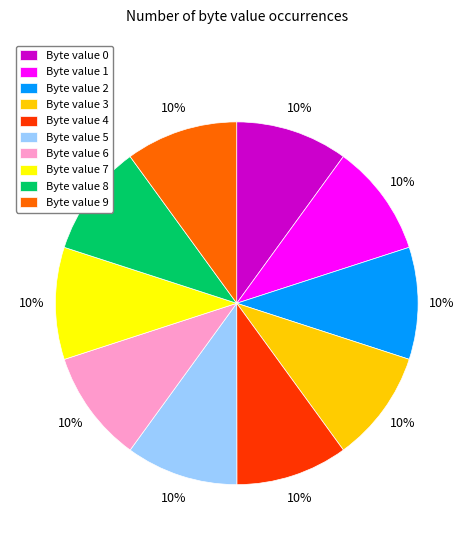

Count the number of slices in the pie.

10